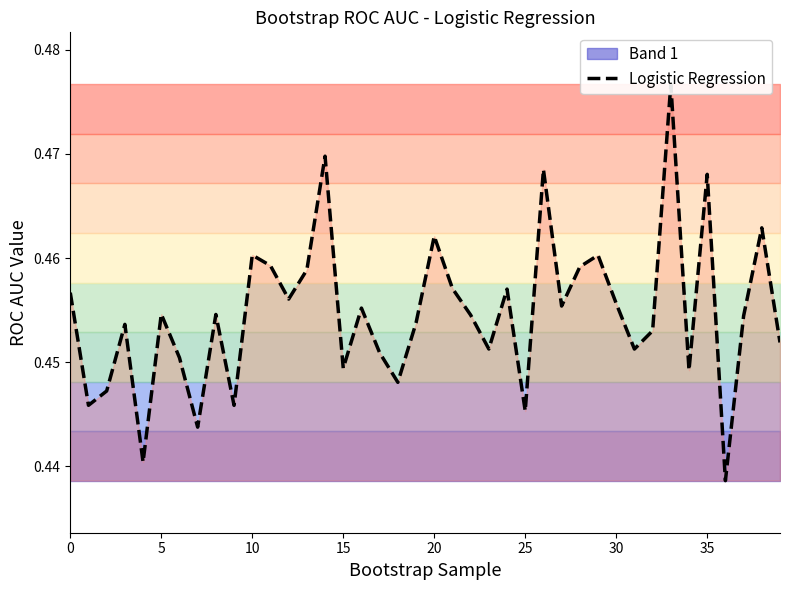

Which label corresponds to the smallest value in the chart?

36